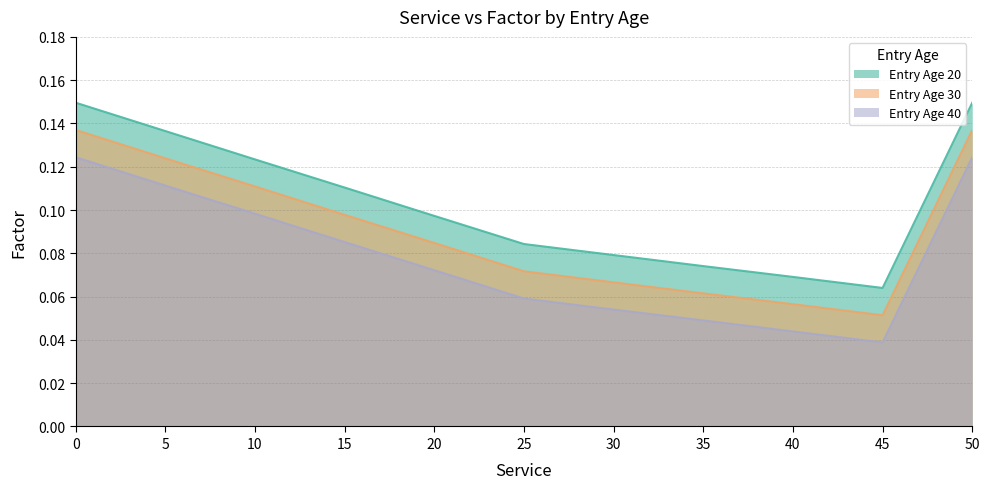

Which series has the largest total across all categories?

Entry Age 20